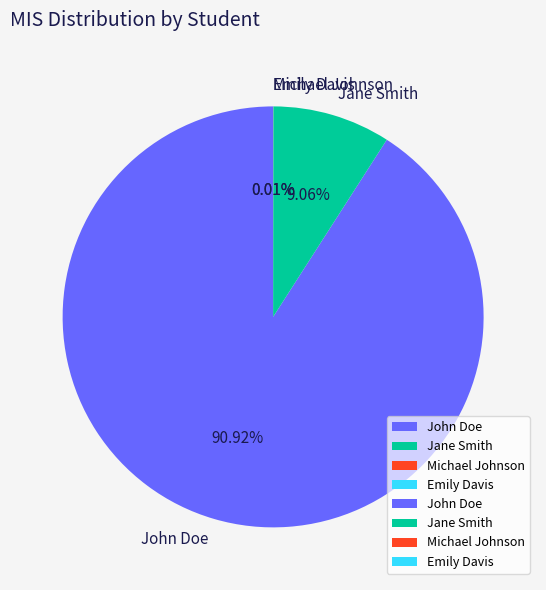

What is the largest slice in the pie chart?

John Doe